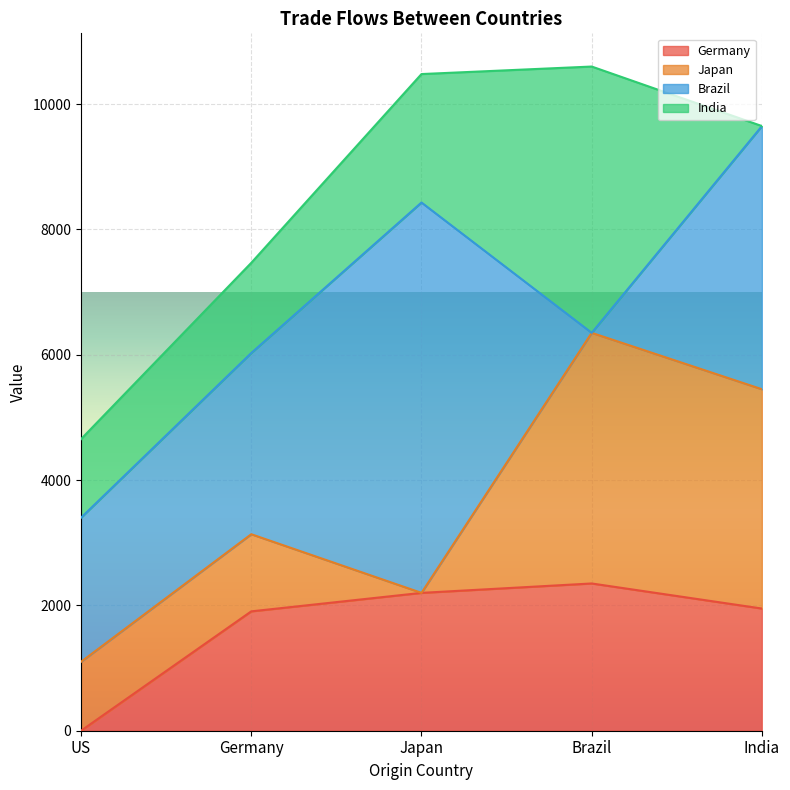

What is the greatest value displayed?

6230